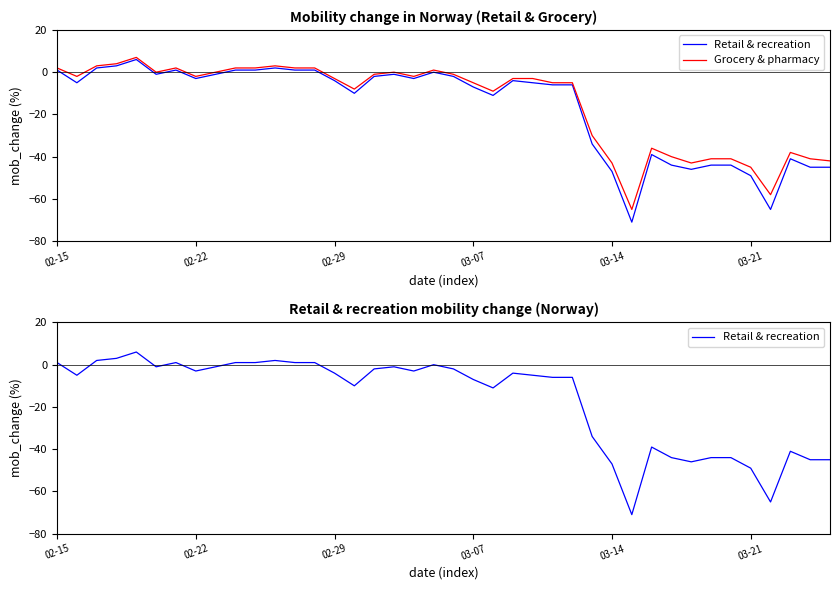

What is the approximate value of Retail & recreation at 02-22?

-3